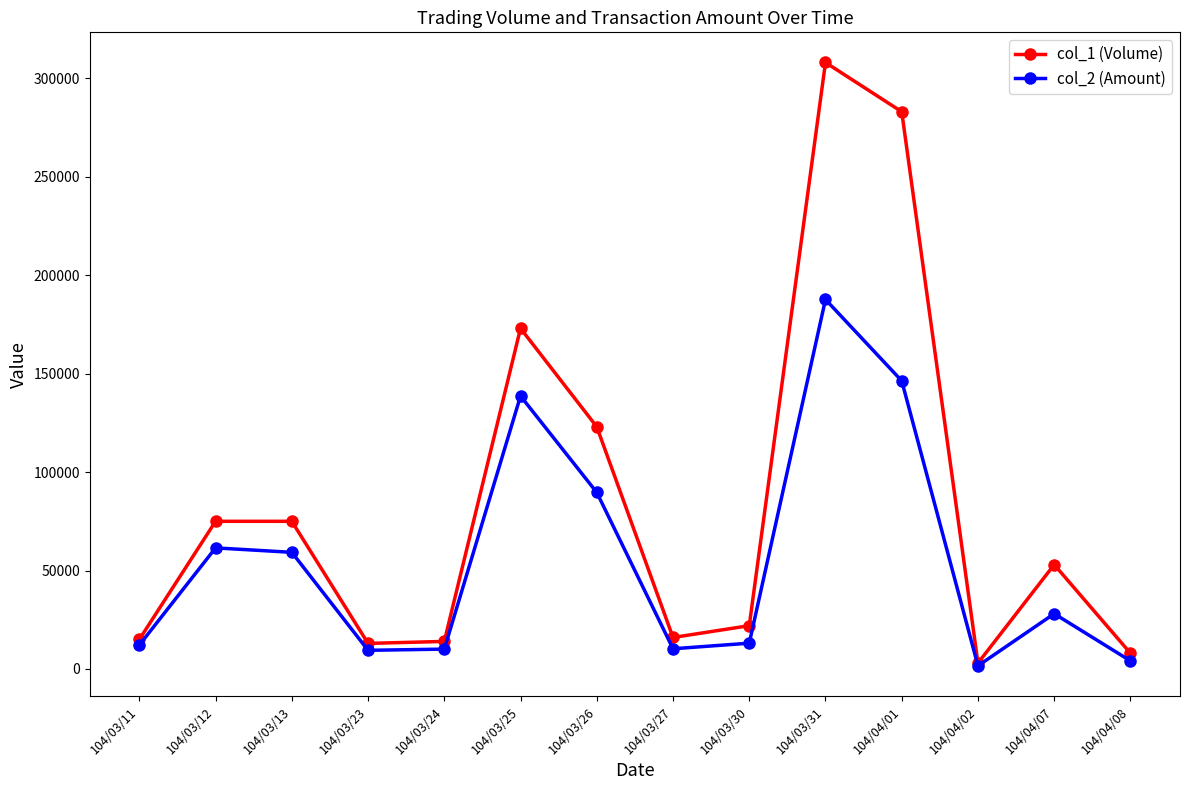

What are all the series names shown in the legend?

col_1 (Volume), col_2 (Amount)